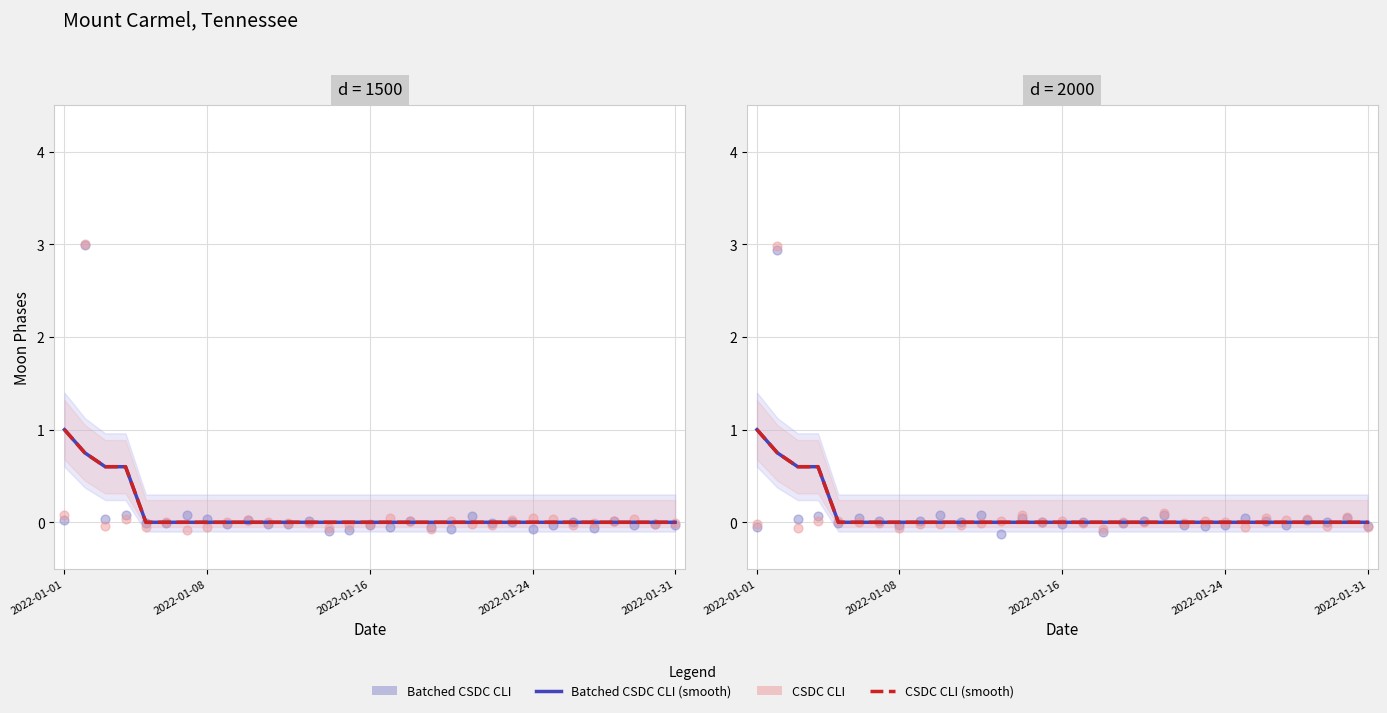

Which series has the widest spread of Y values?

Batched CSDC CLI